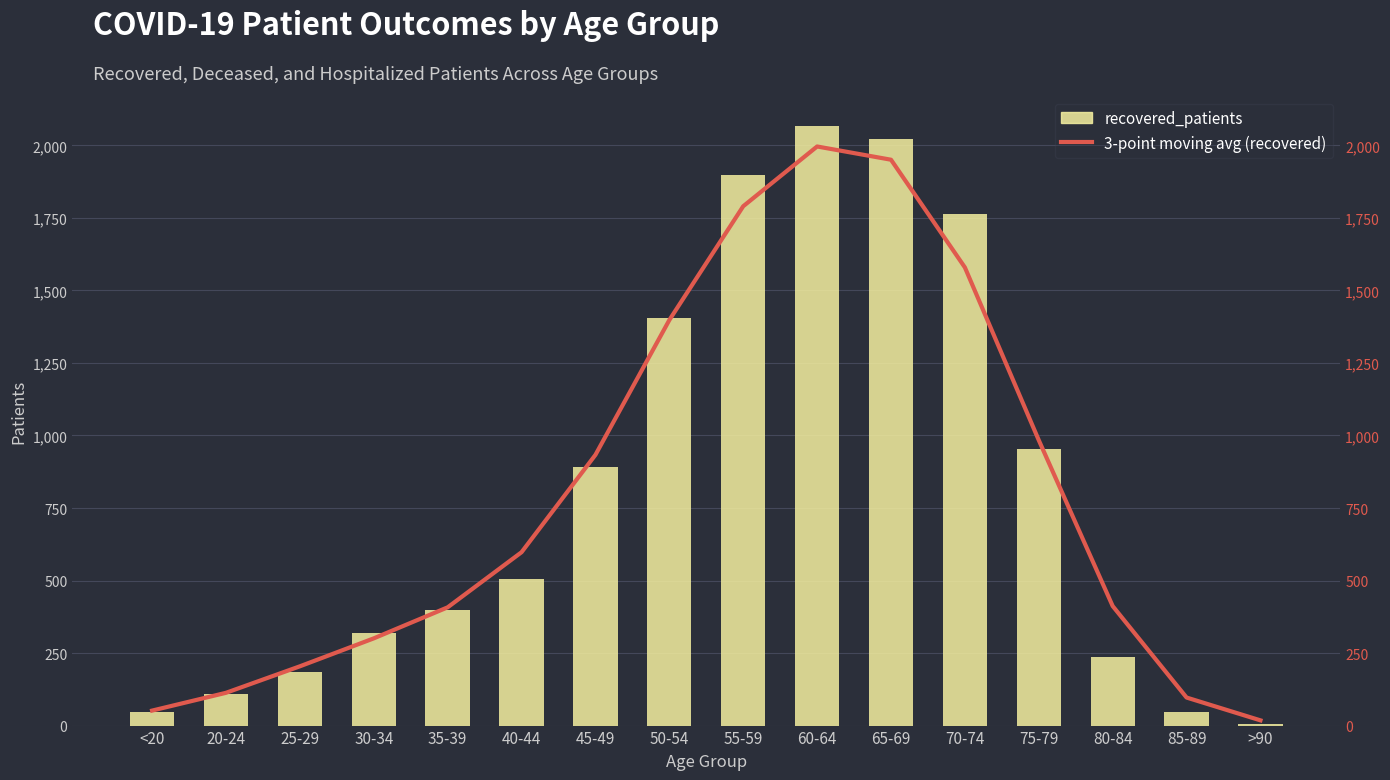

List the labels in order of recovered_patients value, smallest first.

>90, <20, 85-89, 20-24, 25-29, 80-84, 30-34, 35-39, 40-44, 45-49, 75-79, 50-54, 70-74, 55-59, 65-69, 60-64